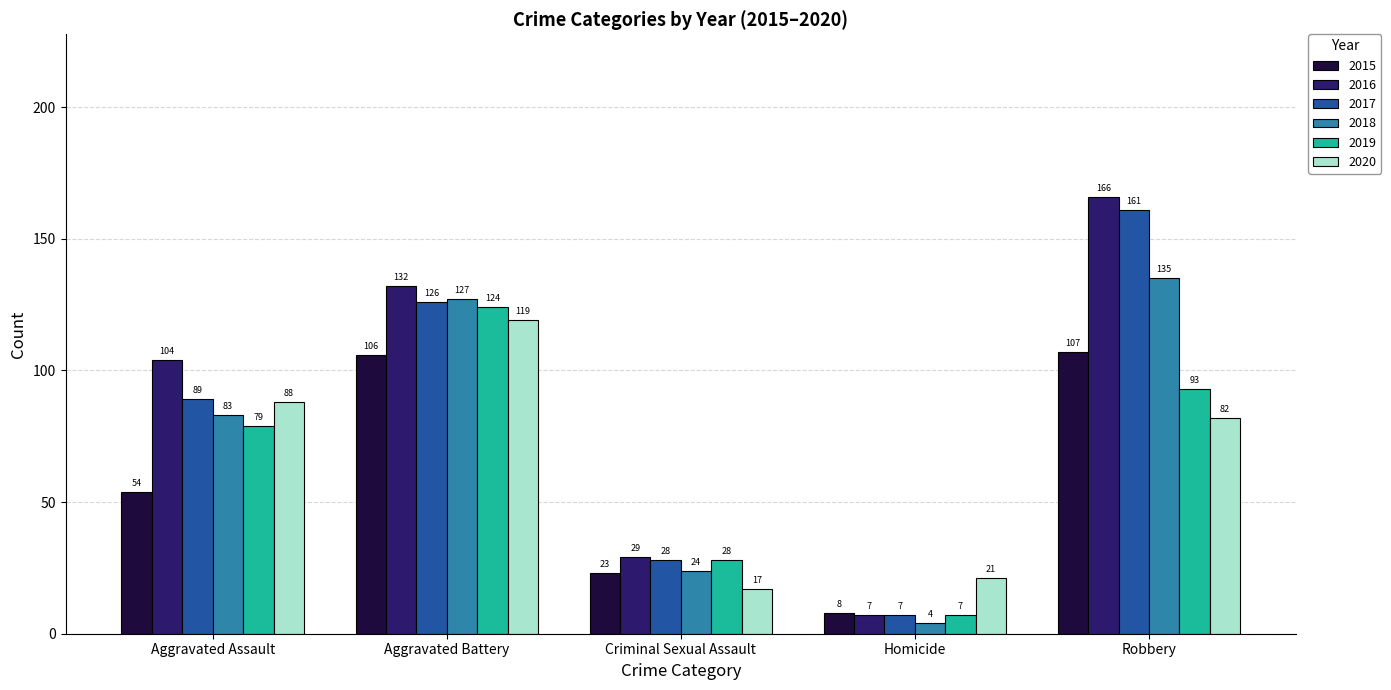

Rank the series at Robbery from lowest to highest value.

2020, 2019, 2015, 2018, 2017, 2016